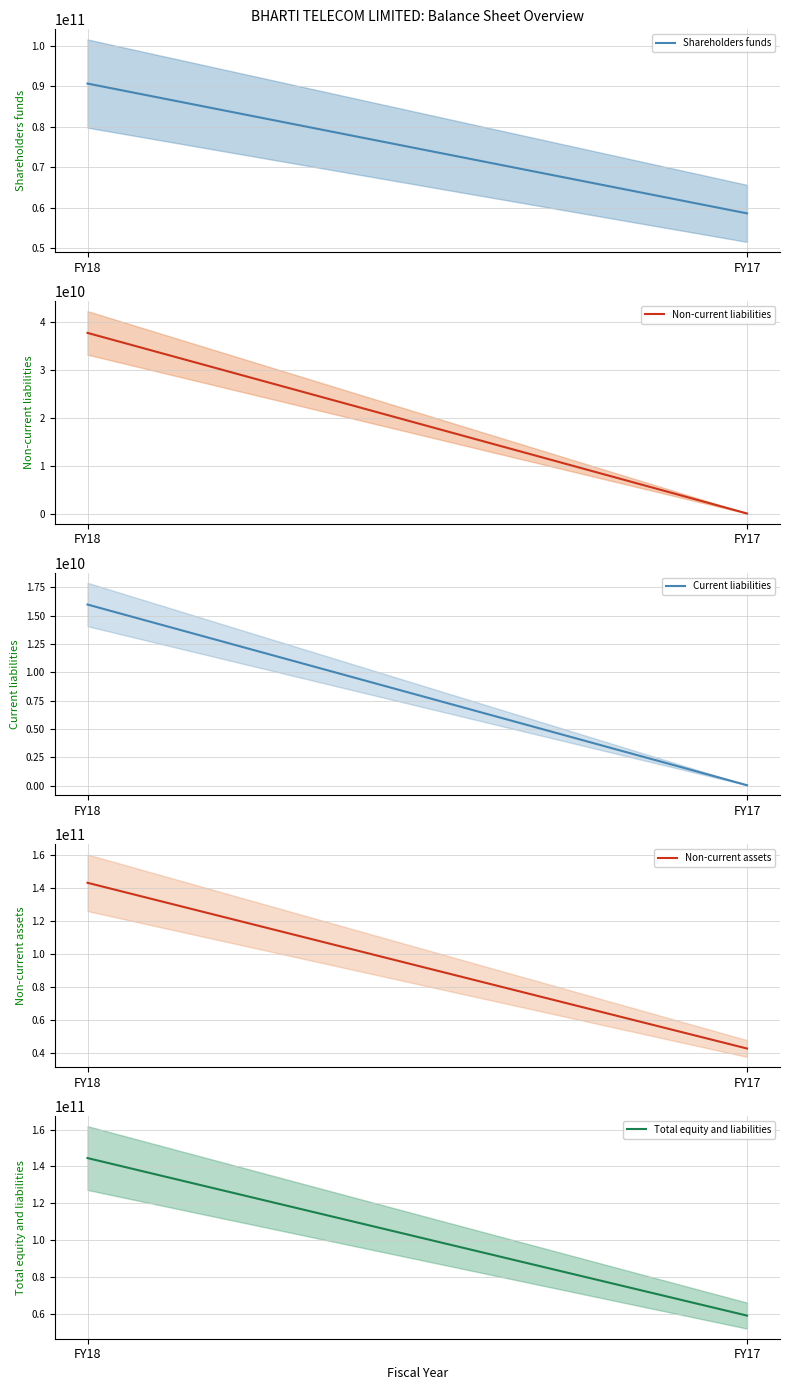

How many distinct data groups are displayed?

5